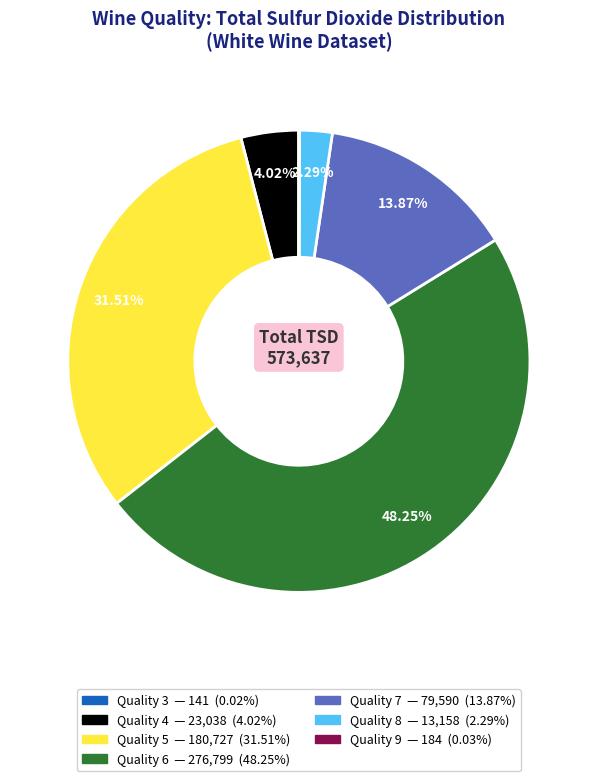

Does any single category account for the majority?

No